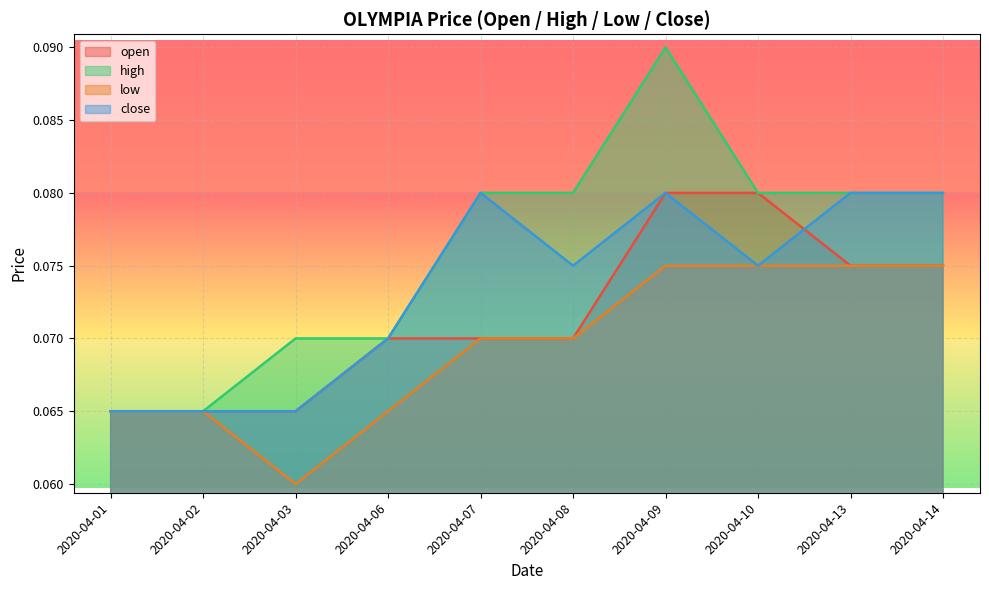

How many lines are shown in the chart?

4